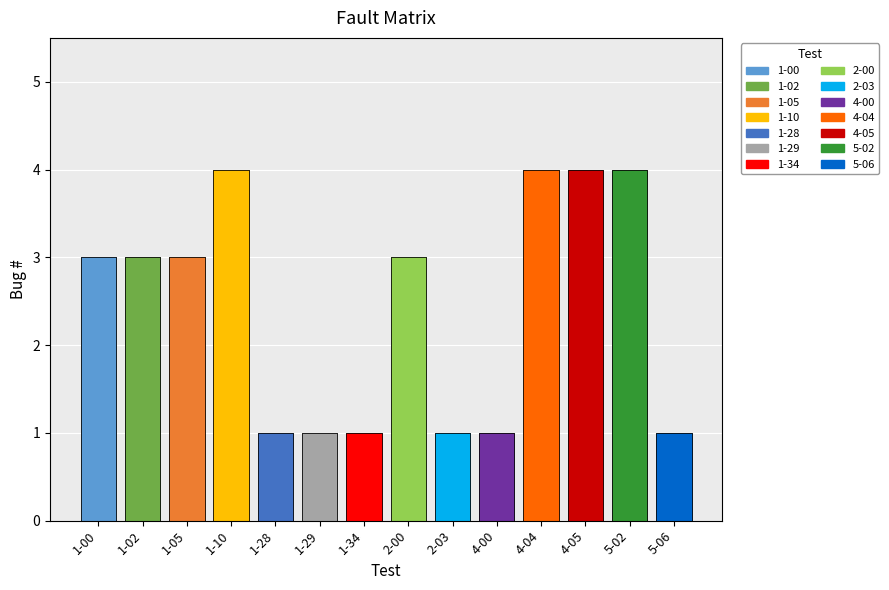

What is the difference between the values at 1-02 and 4-05?

1